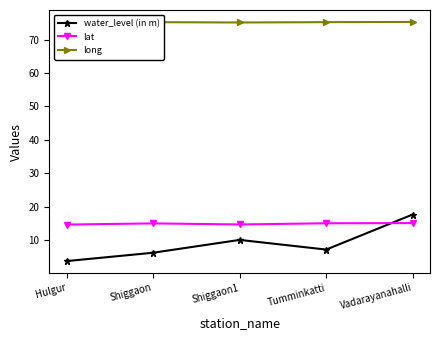

Which series has the widest spread of values?

water_level (in m)